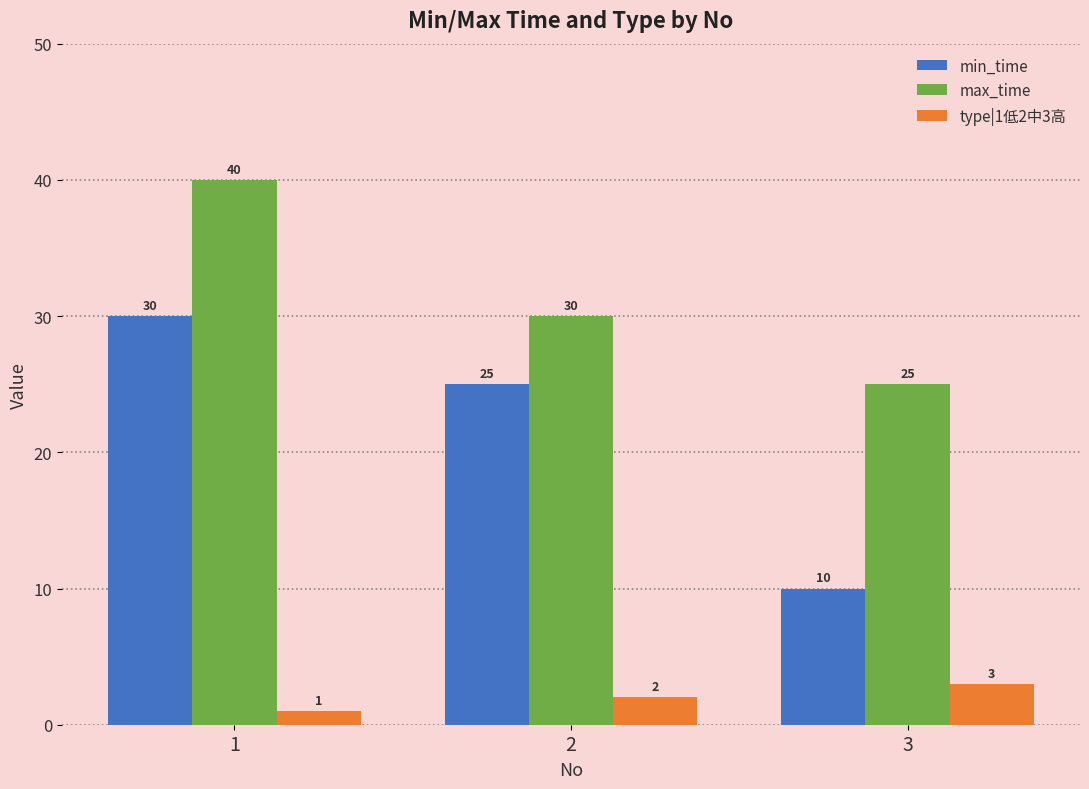

What is the value of the type|1低2中3高 bar at the 2nd from the left?

2